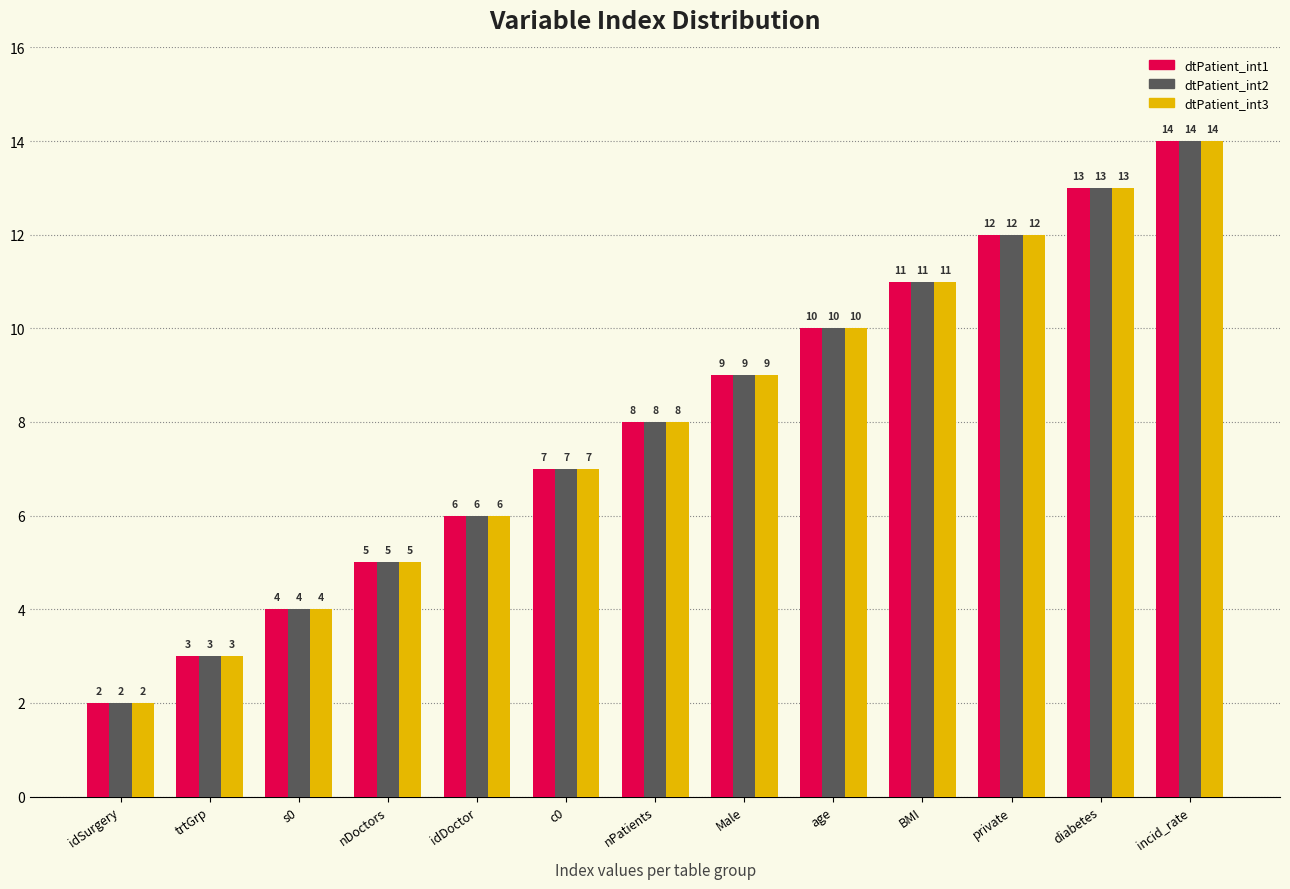

Reading left to right, transcribe all the data shown in this chart.

dtPatient_int1: 2	3	4	5	6	7	8	9	10	11	12	13	14
dtPatient_int2: 2	3	4	5	6	7	8	9	10	11	12	13	14
dtPatient_int3: 2	3	4	5	6	7	8	9	10	11	12	13	14